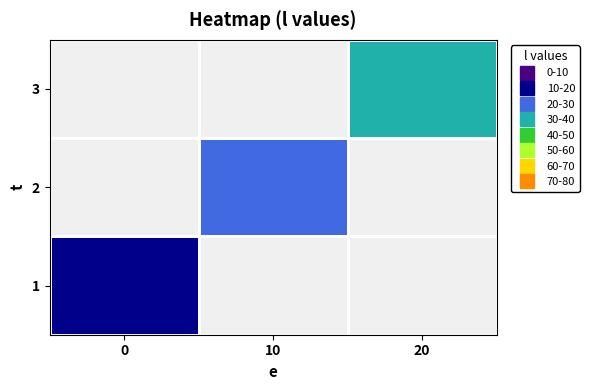

At how many categories does at least one series exceed 23?

1